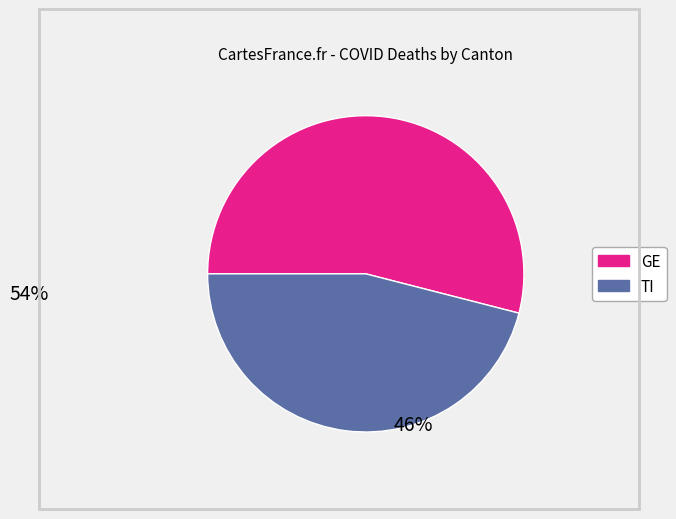

What is the smallest slice in the pie chart?

TI